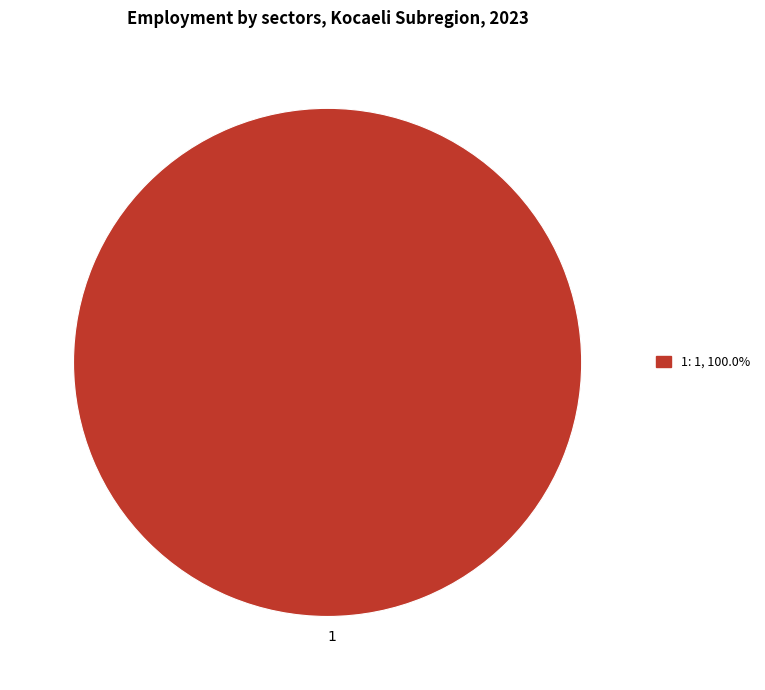

Which slice represents more than half of the pie?

1